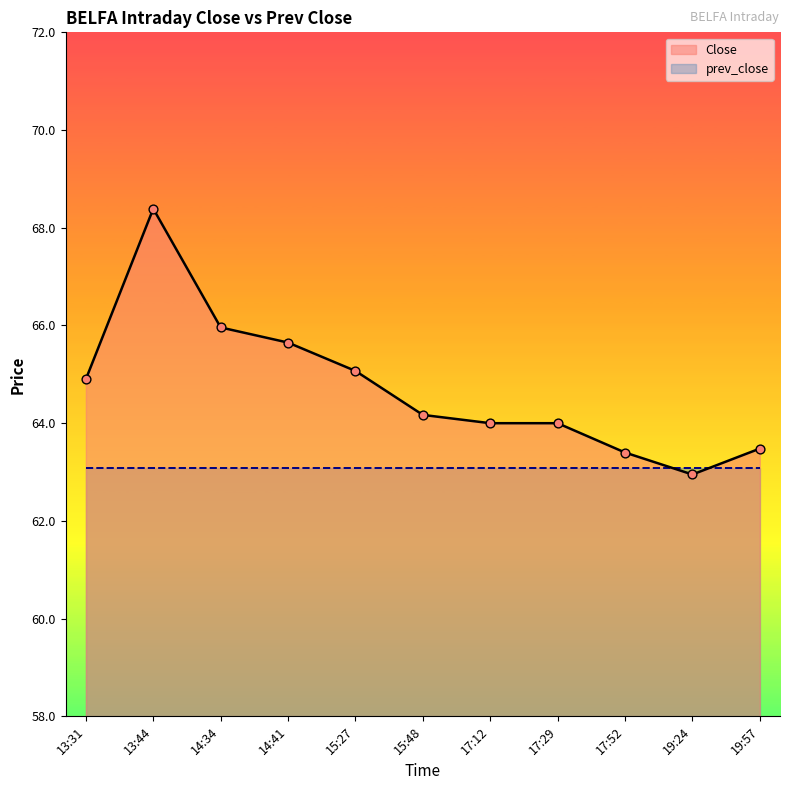

Approximately how many times larger is the value at 17:52 compared to 15:27?

1.0